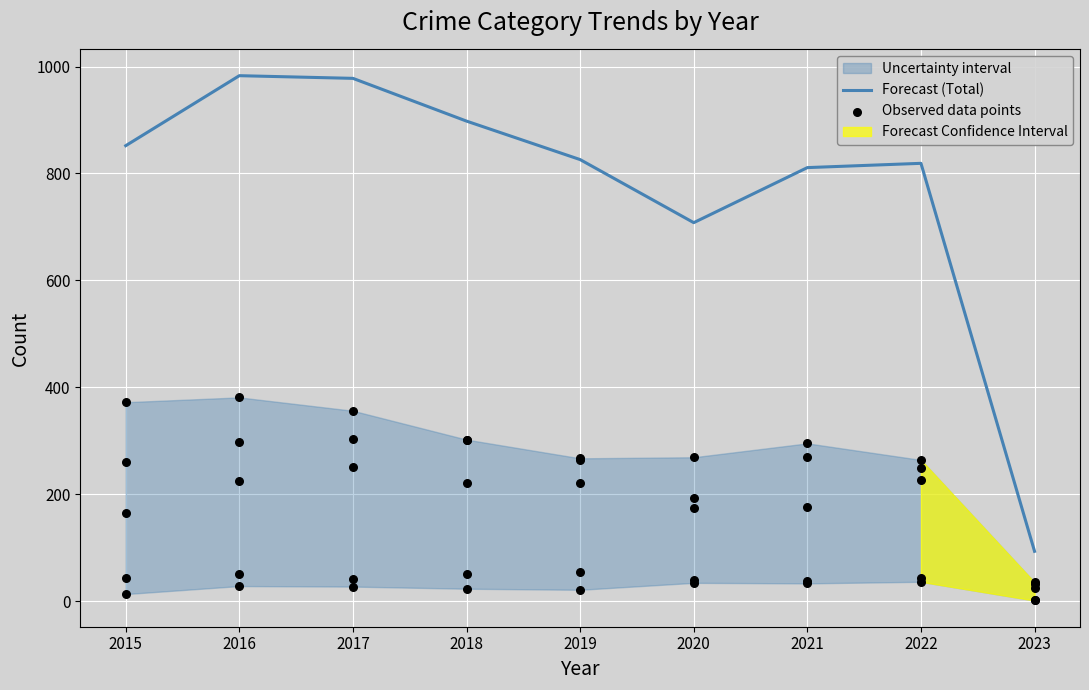

Between 2015 and 2019, which is larger?

2015